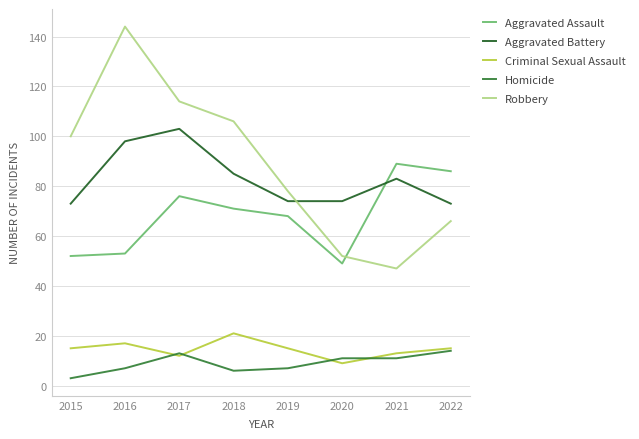

Is the value of Criminal Sexual Assault at 2020 greater than the value of Aggravated Assault at 2018?

No